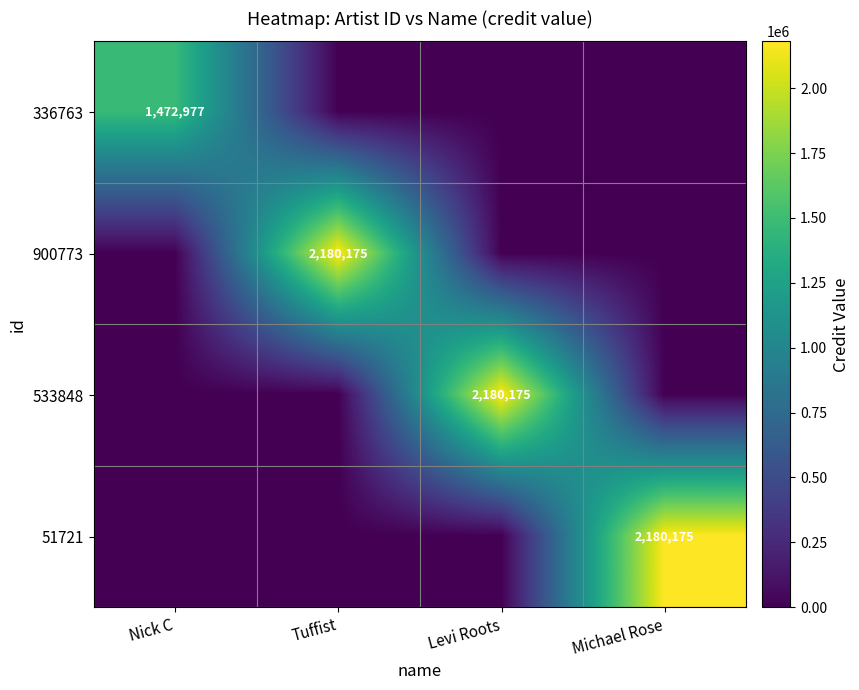

True or false: 51721 has a value of 0 at Nick C.

True